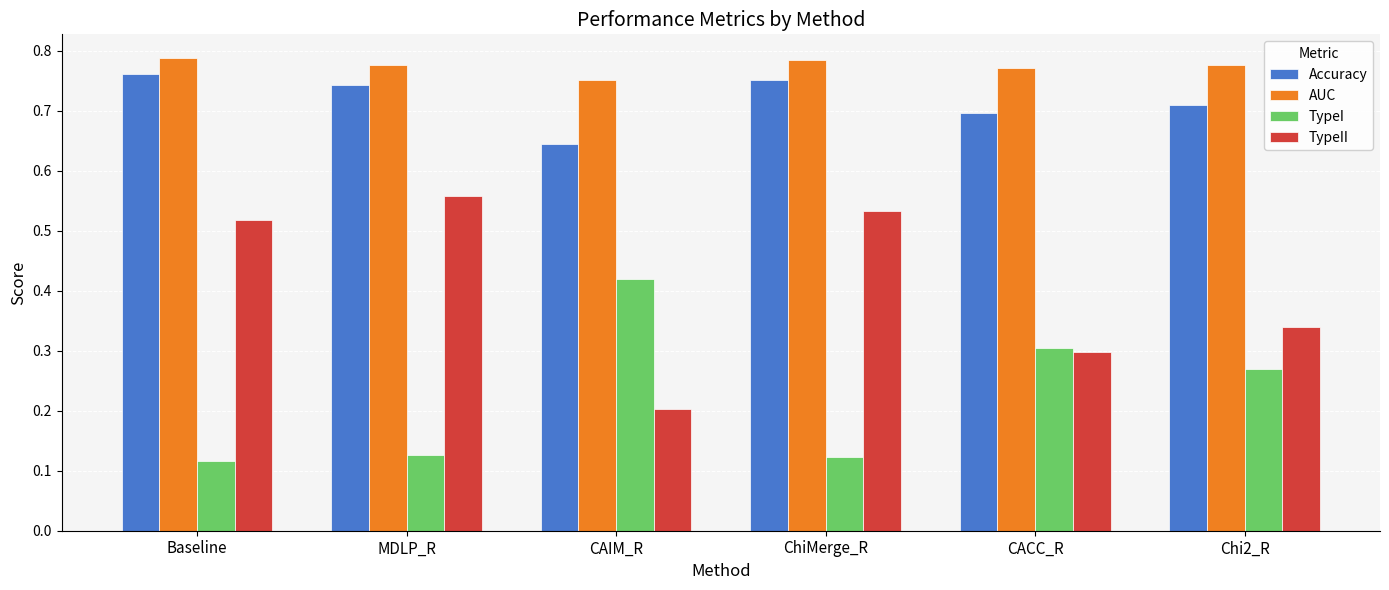

Rank the series at CAIM_R from lowest to highest value.

TypeII, TypeI, Accuracy, AUC